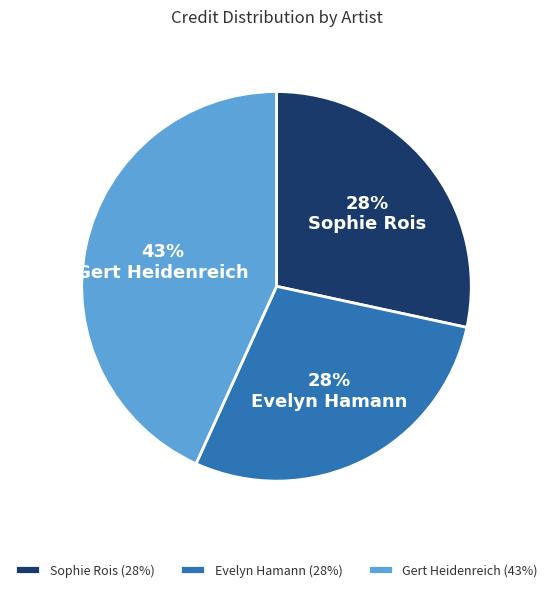

The Gert Heidenreich slice represents 43% of the pie. True or false?

True